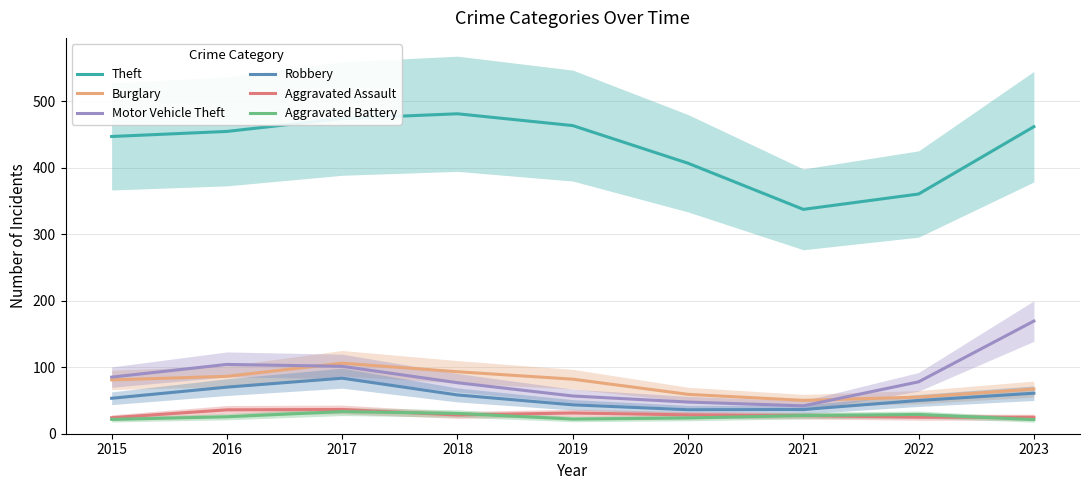

Where is the first local maximum for Theft?

2018